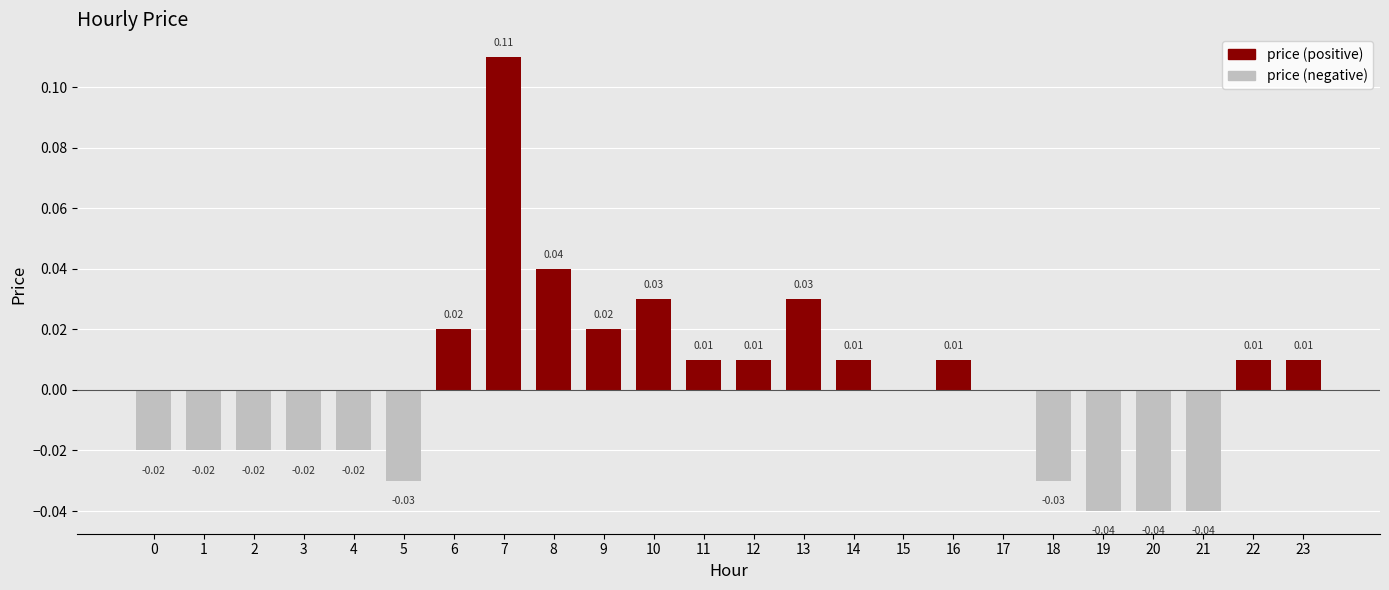

Reading left to right, transcribe all the data shown in this chart.

0=-0.0	1=-0.0	2=-0.0	3=-0.0	4=-0.0	5=-0.0	6=0.0	7=0.1	8=0.0	9=0.0	10=0.0	11=0.0	12=0.0	13=0.0	14=0.0	15=0.0	16=0.0	17=0.0	18=-0.0	19=-0.0	20=-0.0	21=-0.0	22=0.0	23=0.0